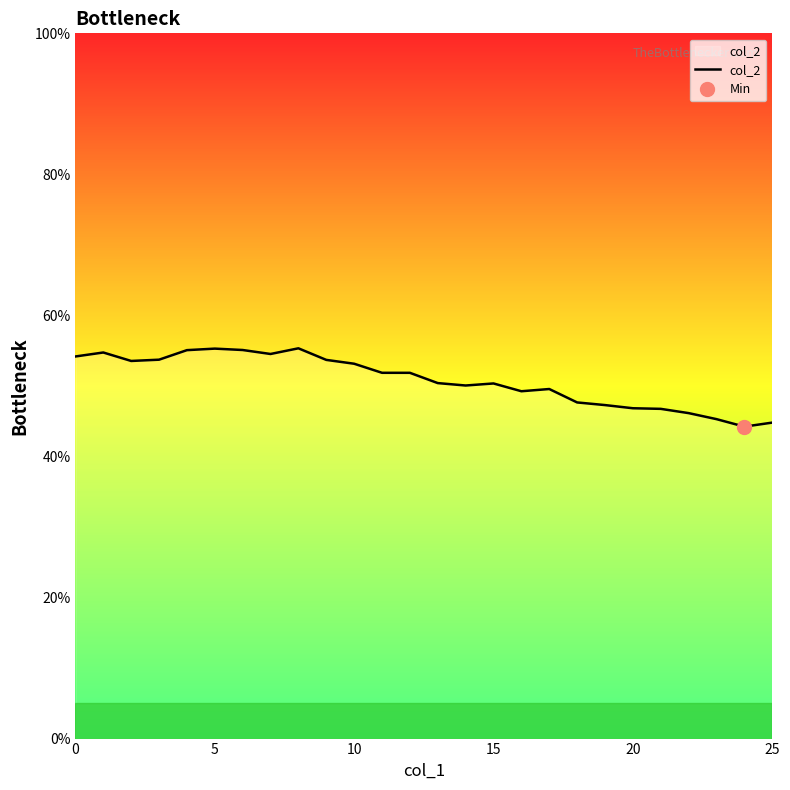

How many interior local peaks (higher than both neighbors) does the data have?

5